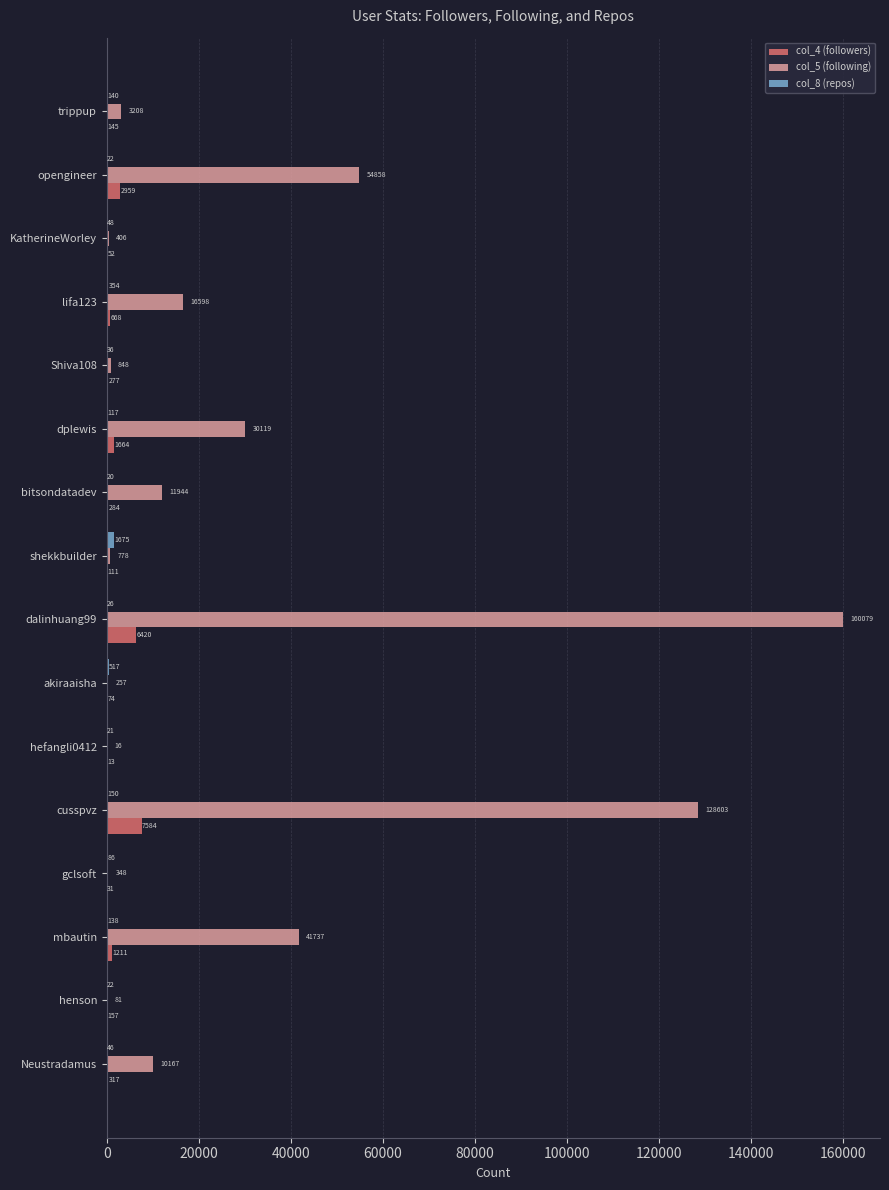

The col_4 (followers) series shows 317 at Neustradamus. True or false?

True